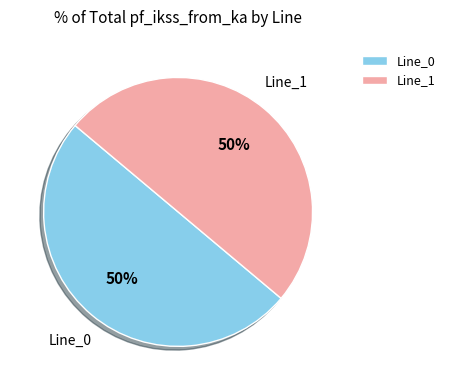

Combined, do Line_1 and Line_0 account for over 50%?

Yes